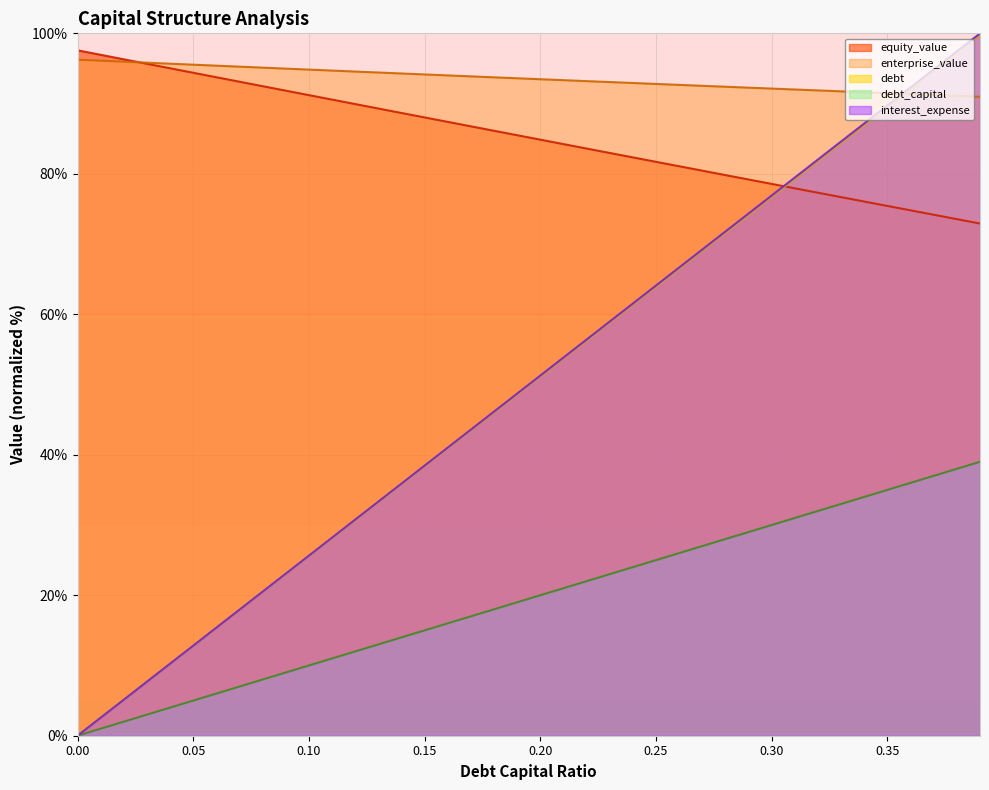

Is it true that interest_expense equals 20.5 at 0.08?

True